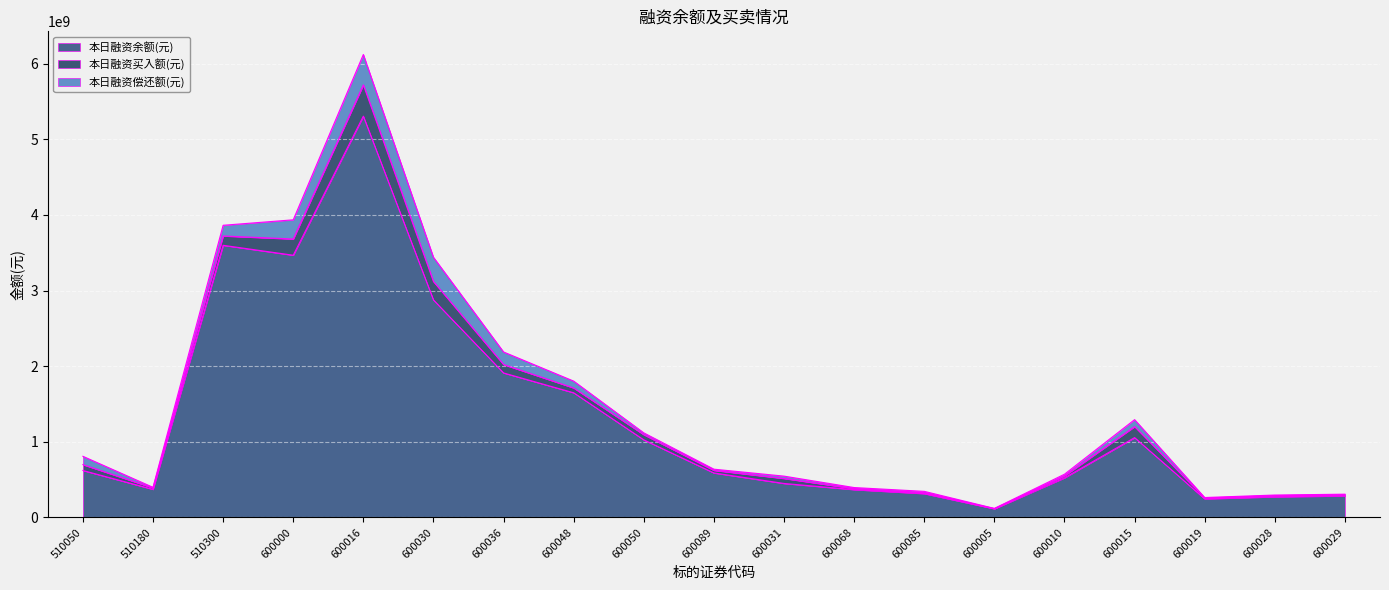

Is it true that 本日融资偿还额(元) equals 24052239 at 600050?

True